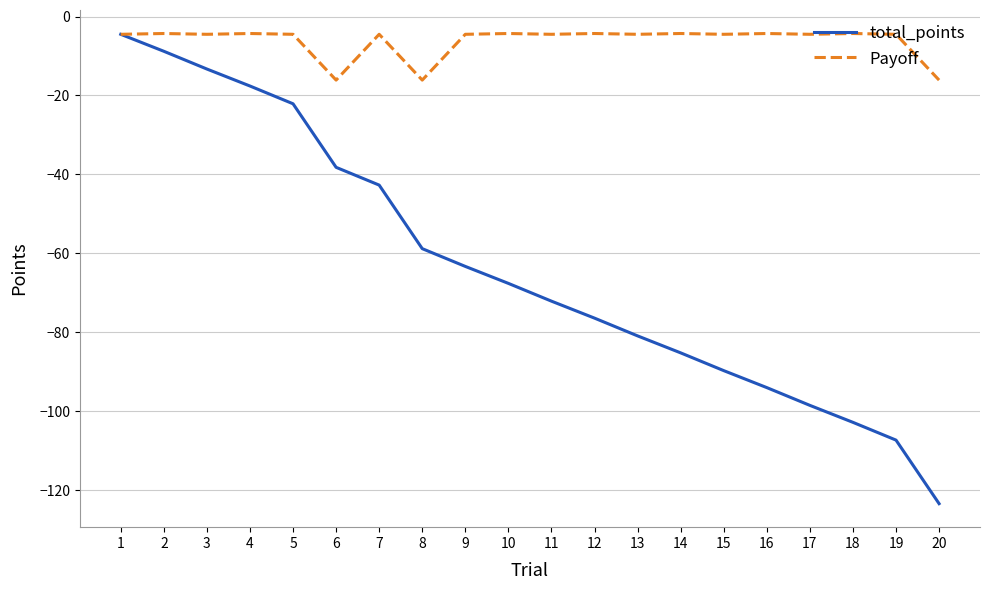

What is the minimum value shown in the chart?

-123.4